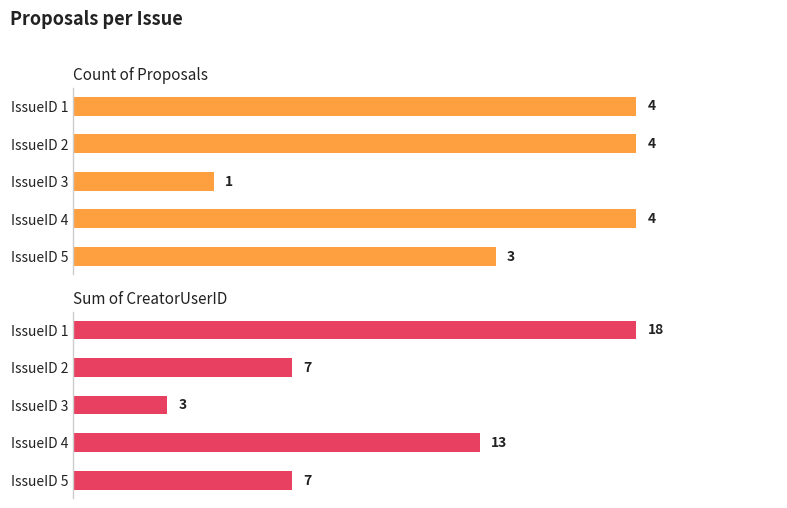

The Count of Proposals series shows 6 at IssueID 2. True or false?

False